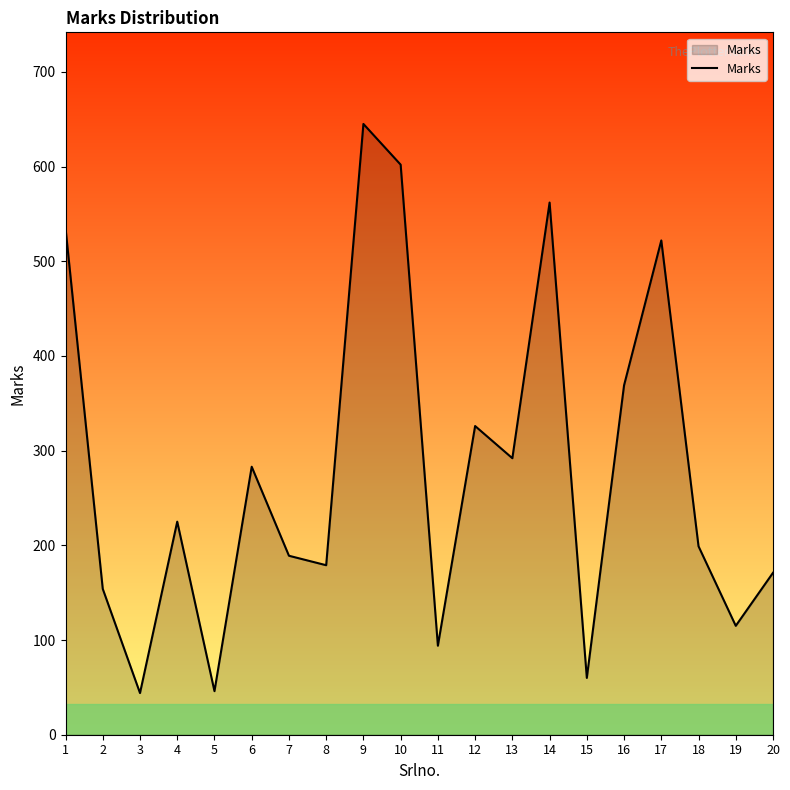

What is the difference between the maximum and minimum values?

601